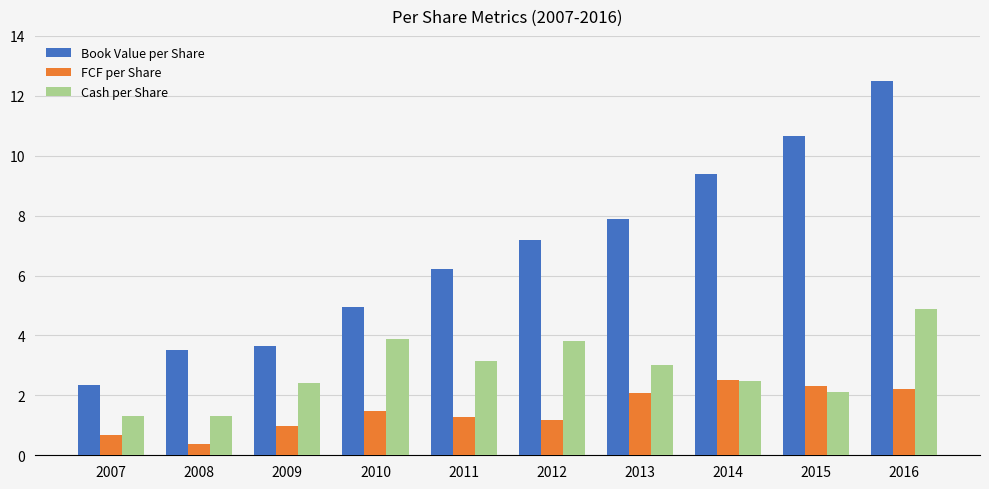

Count the number of categories in the chart.

10